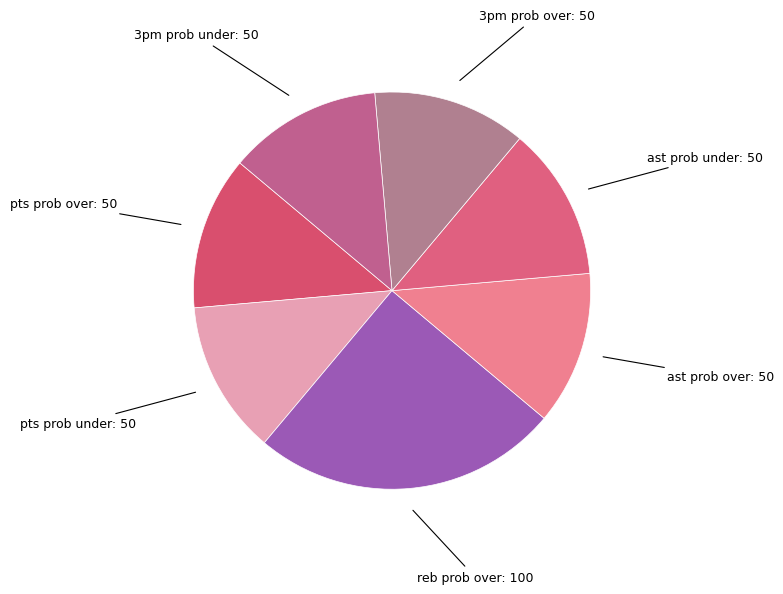

Is the sum of reb prob over and ast prob over greater than half?

No